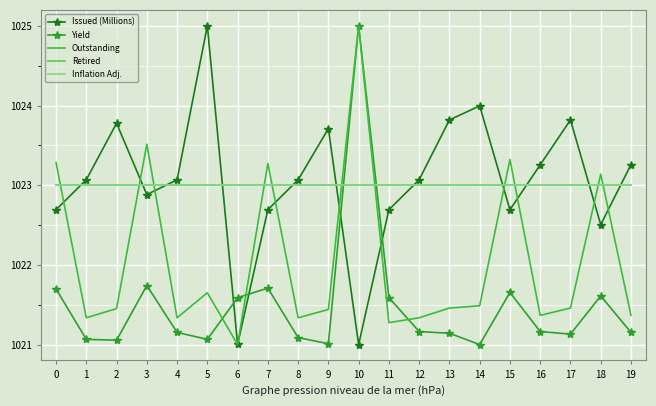

What is the difference between the maximum and second lowest values in the Issued (Millions) series?

4.0